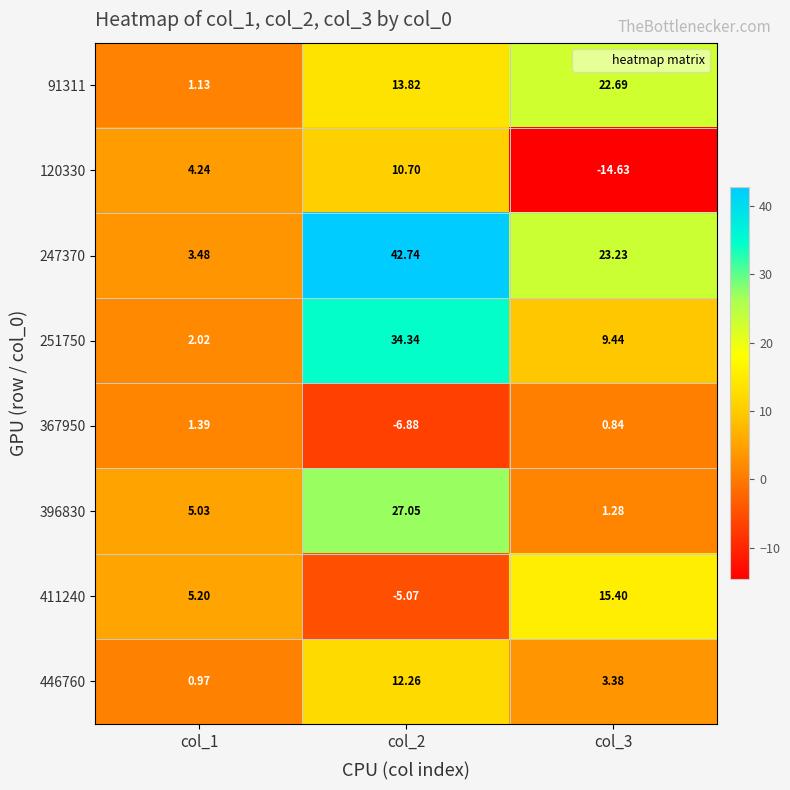

Is the value of 367950 at col_3 greater than the value of 396830 at col_3?

No